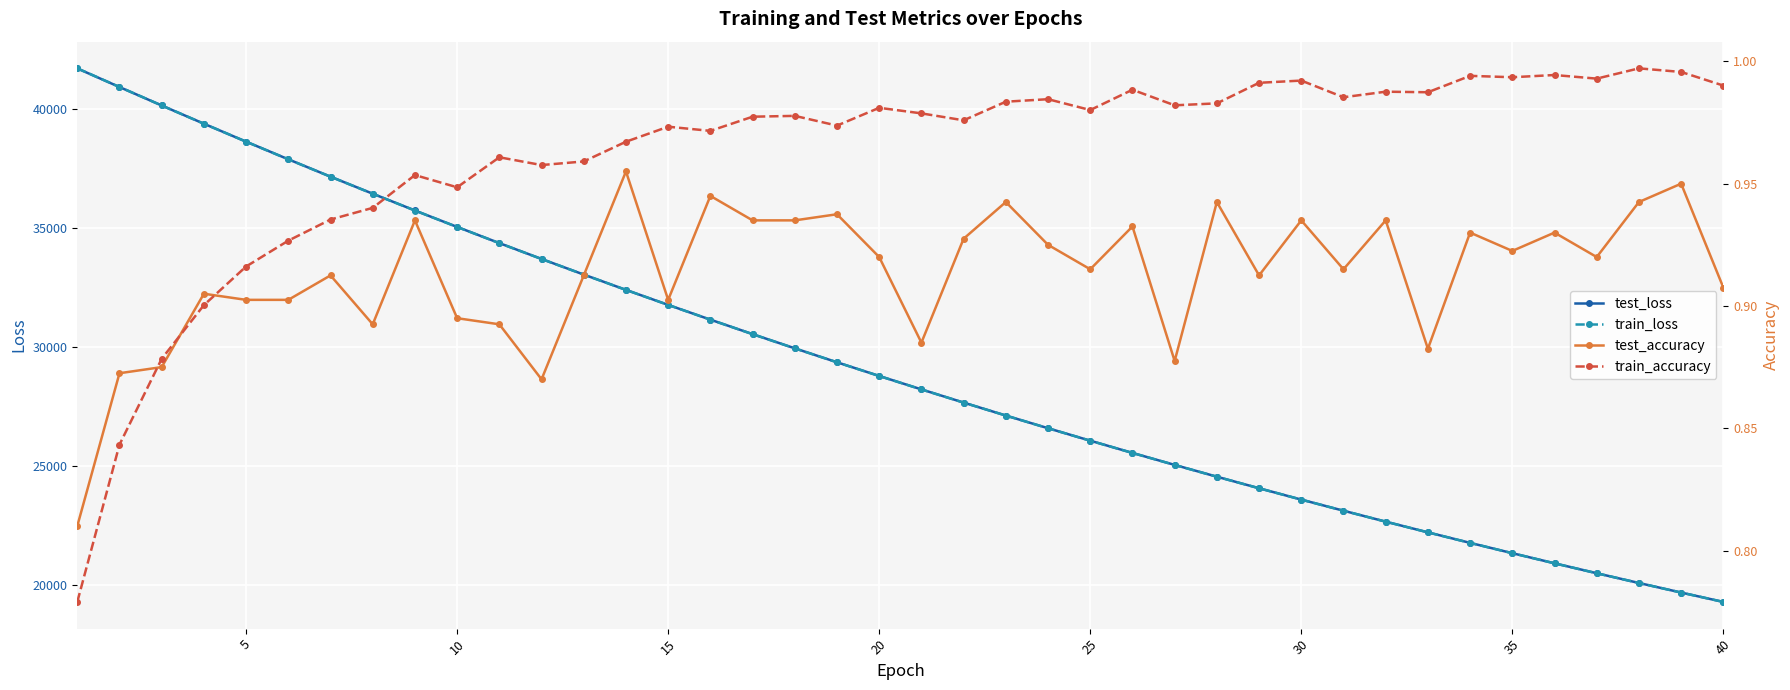

True or false: train_loss has a value of 23568.6 at 30.

True